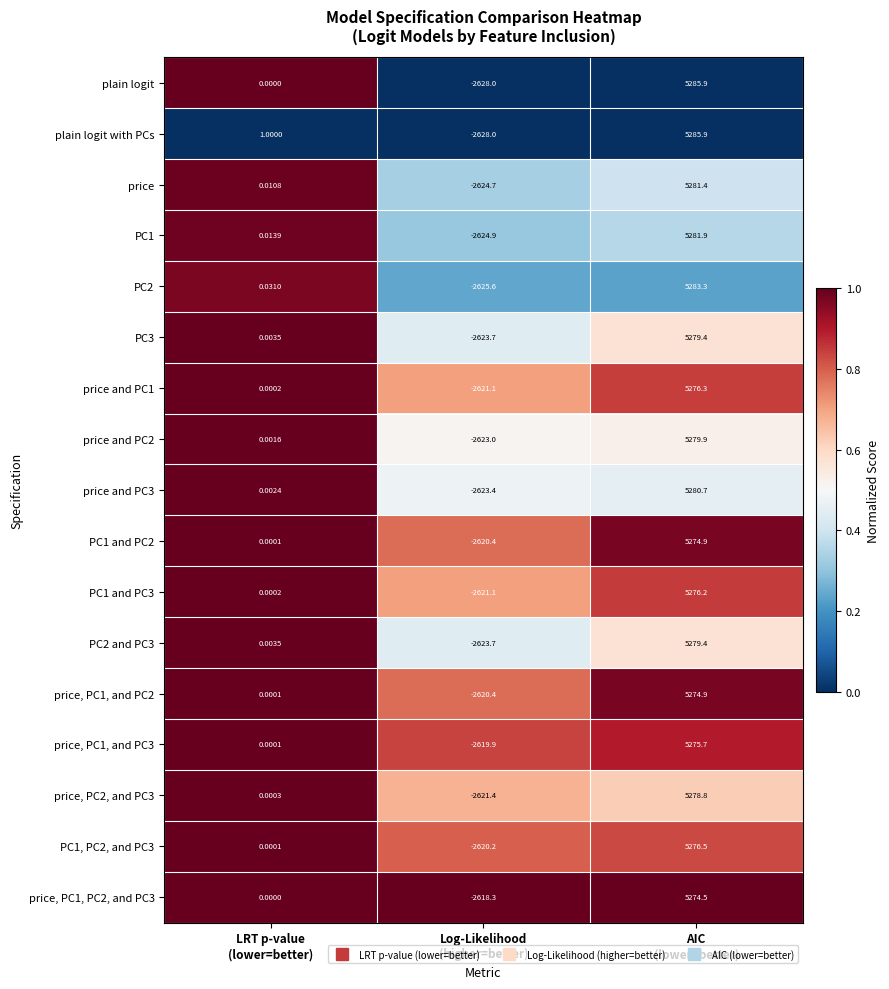

Which series has the largest total across all categories?

plain logit with PCs